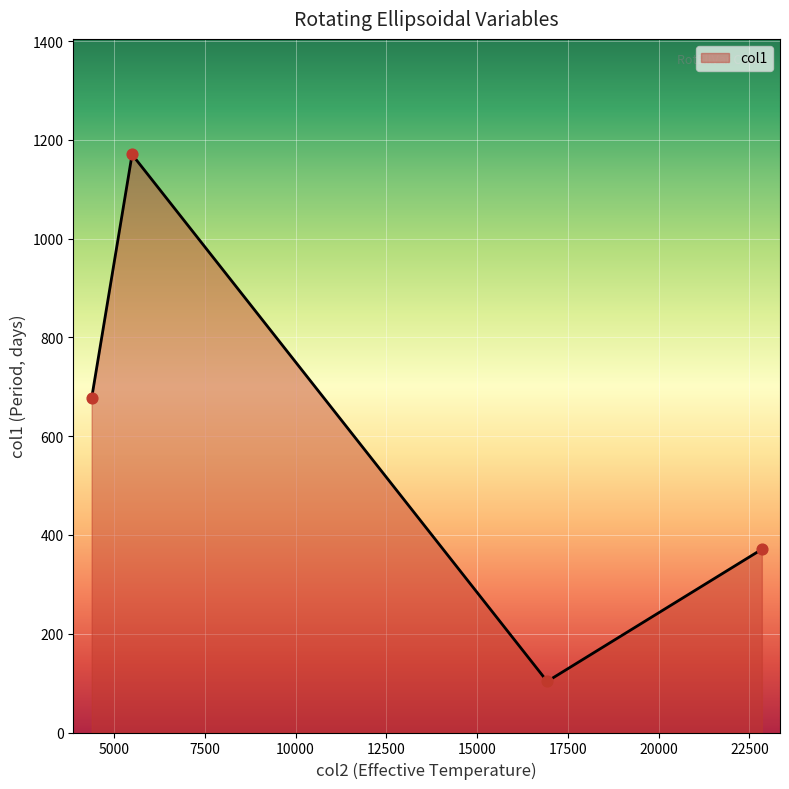

What is the difference between the maximum and second lowest values?

799.4